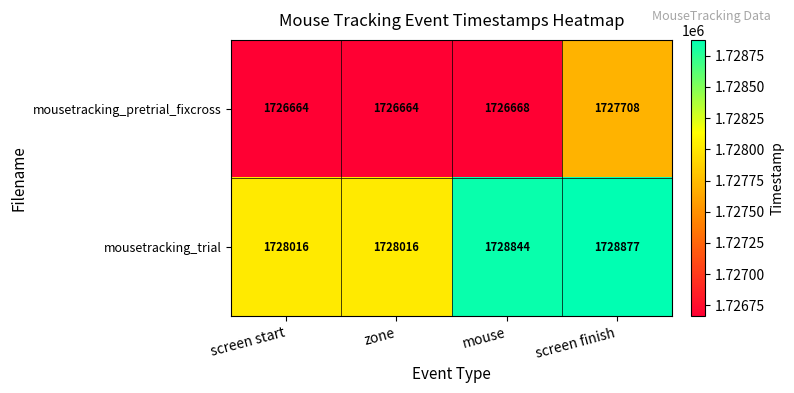

What is the maximum value shown in the chart?

1728877